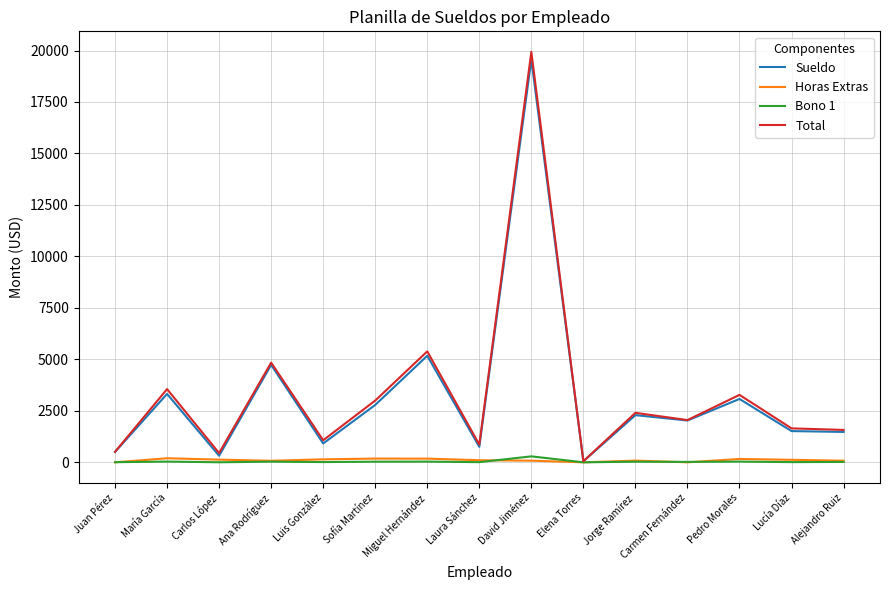

True or false: Sueldo has a value of 2803.4 at Miguel Hernández.

False